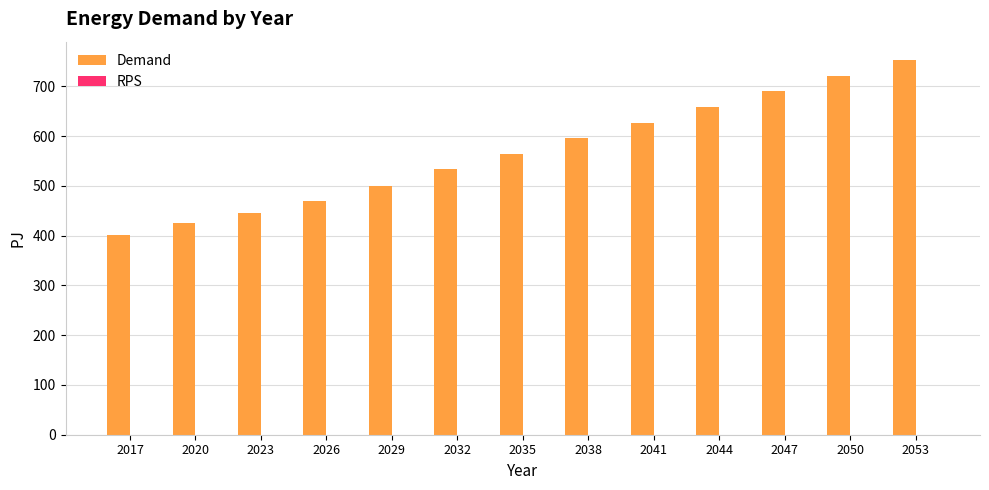

Rank the categories by value from highest to lowest.

2053, 2050, 2047, 2044, 2041, 2038, 2035, 2032, 2029, 2026, 2023, 2020, 2017